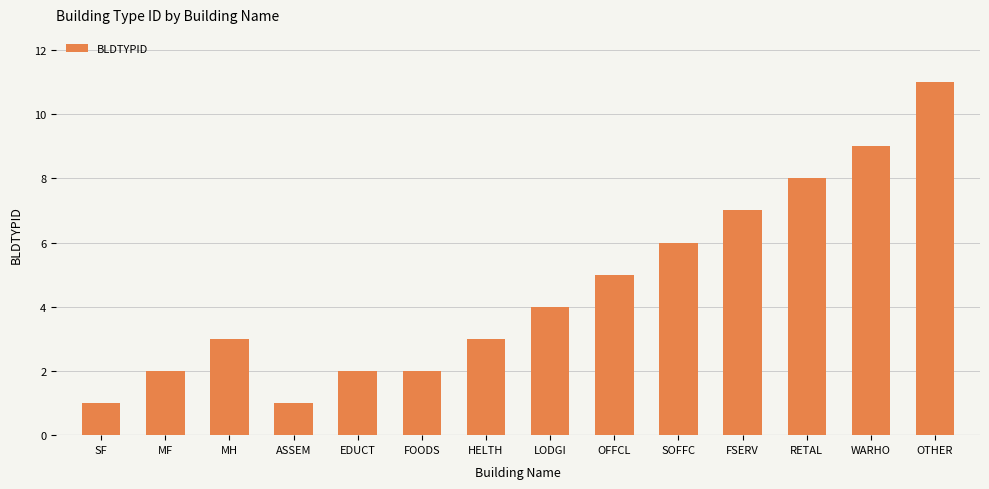

How many series are shown in this chart?

1